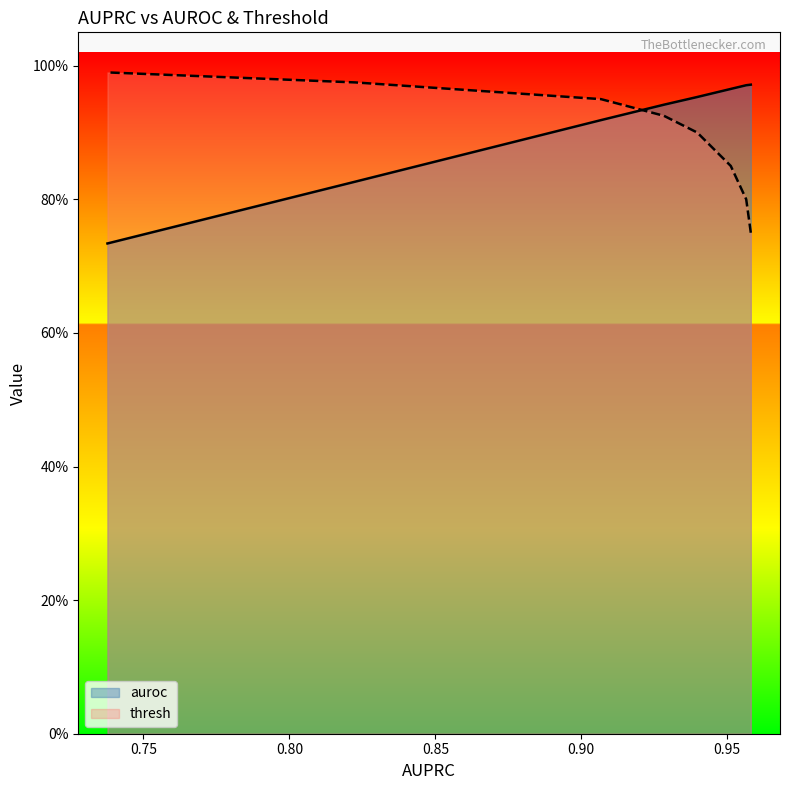

What is the difference between the maximum and minimum values in the thresh series?

0.2